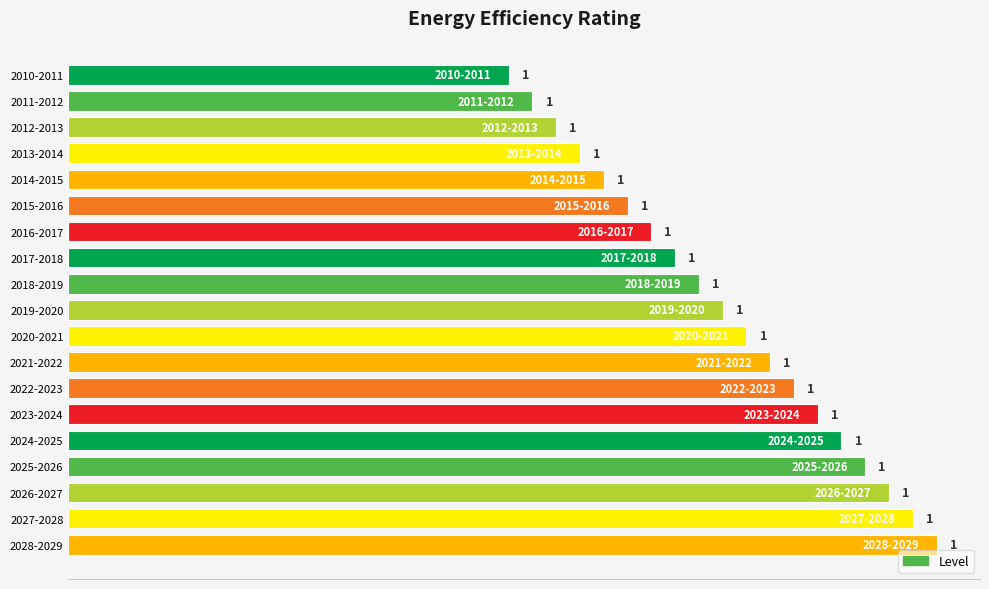

At which category does the chart reach its minimum across all series?

2010-2011